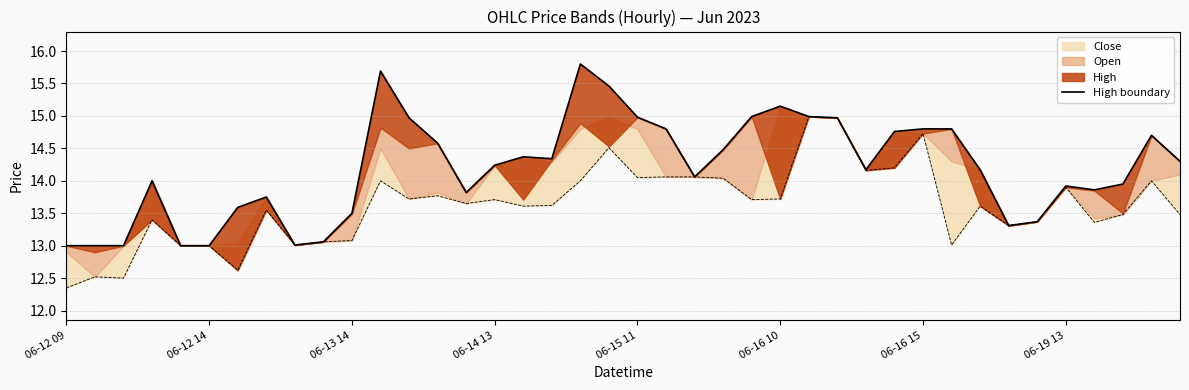

Is it true that the value at 18 is 15.8?

True